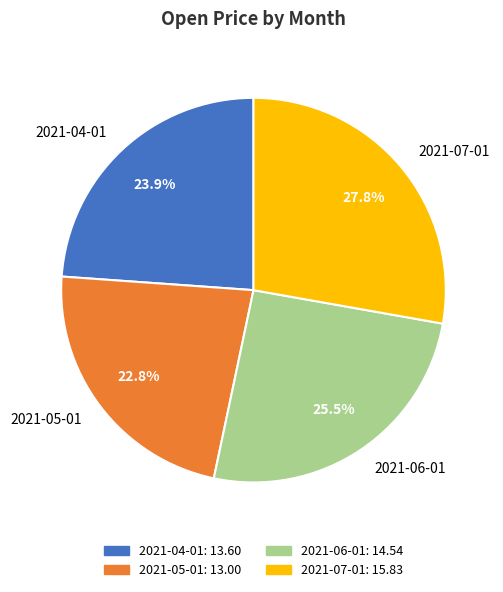

Does 2021-05-01 account for over 50% of the chart?

No